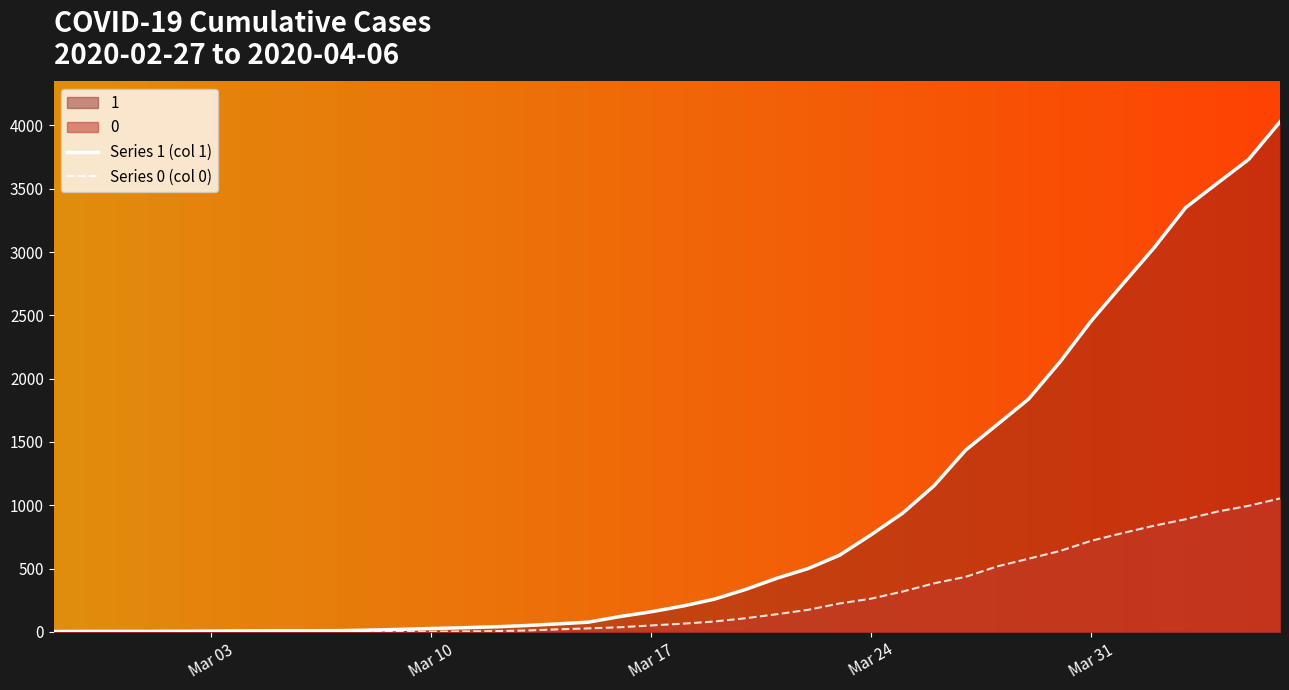

Rank the series by their average value, from lowest to highest.

Series 0 (col 0), Series 1 (col 1)